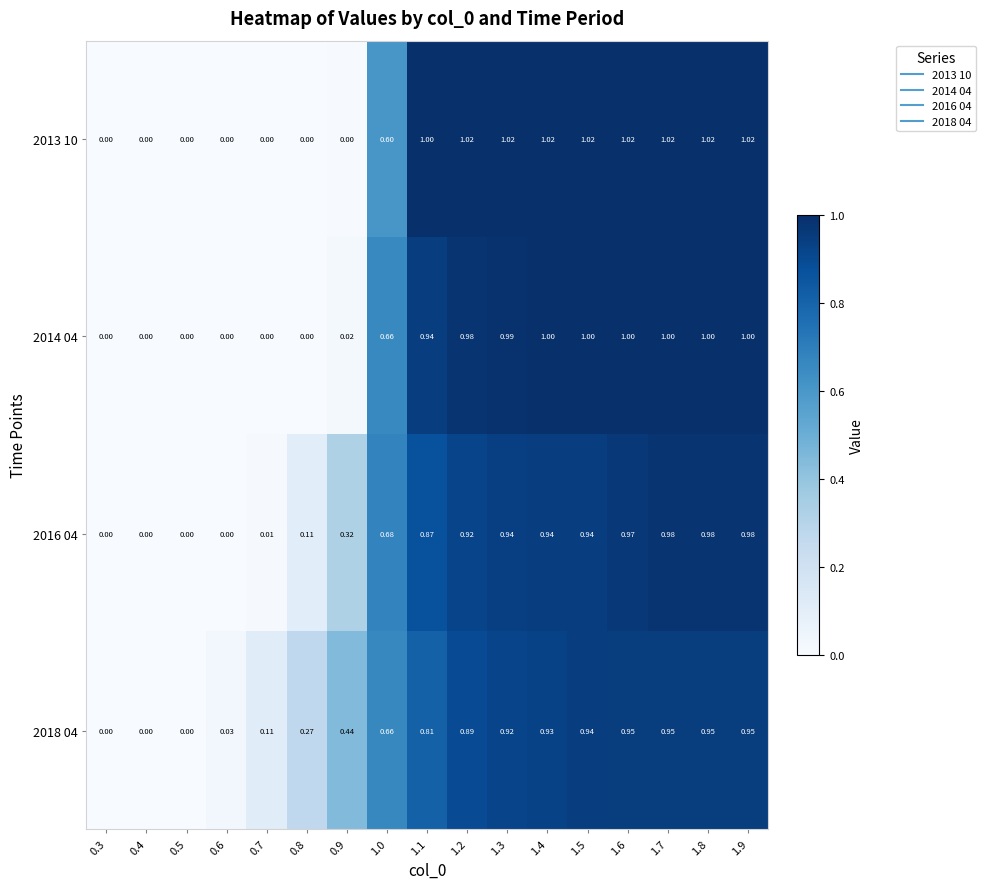

Is the value of 2013 10 at 1.7 greater than the value of 2016 04 at 1.6?

Yes